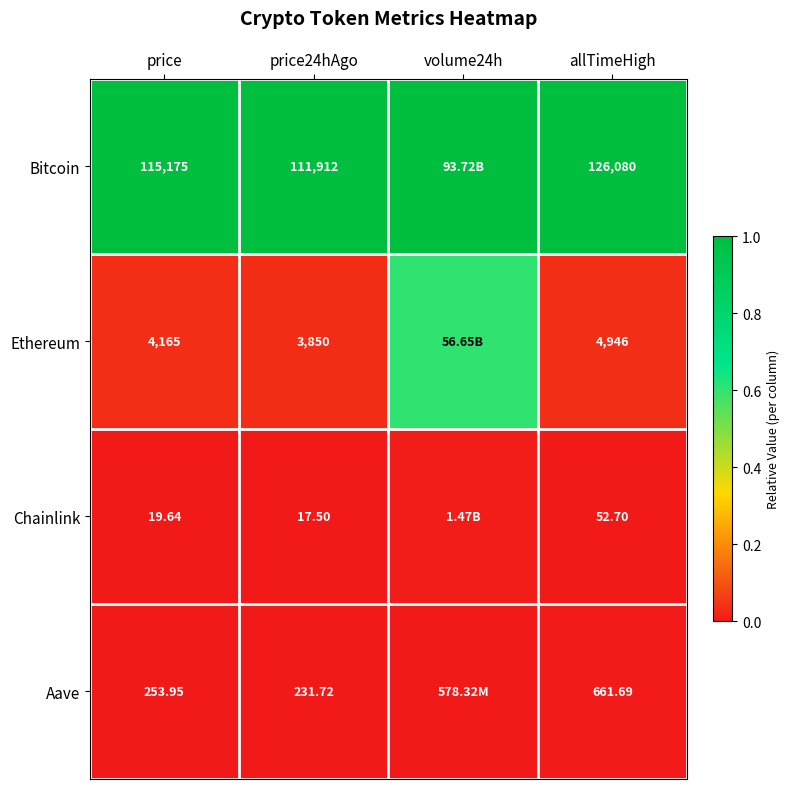

Rank the series at allTimeHigh from lowest to highest value.

Chainlink, Aave, Ethereum, Bitcoin